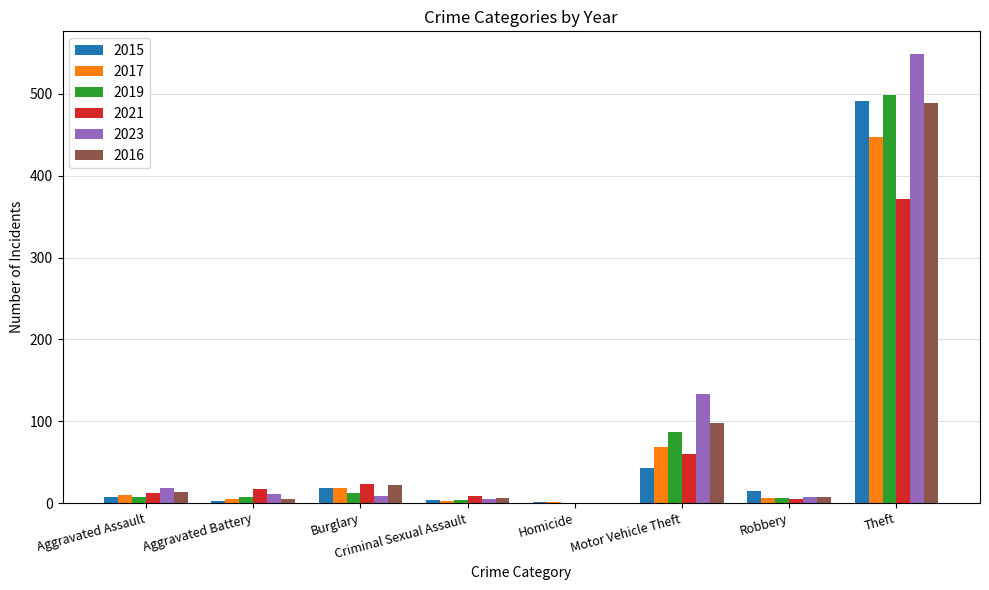

Where is 2016 nearest to the value 244?

Motor Vehicle Theft